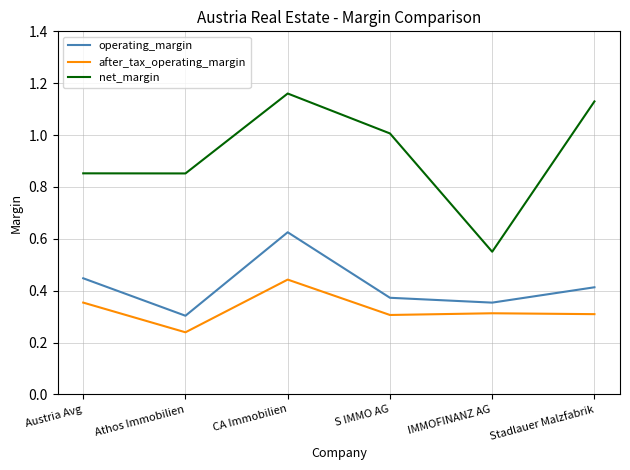

The value of after_tax_operating_margin at Austria Avg is 0.1. True or false?

False